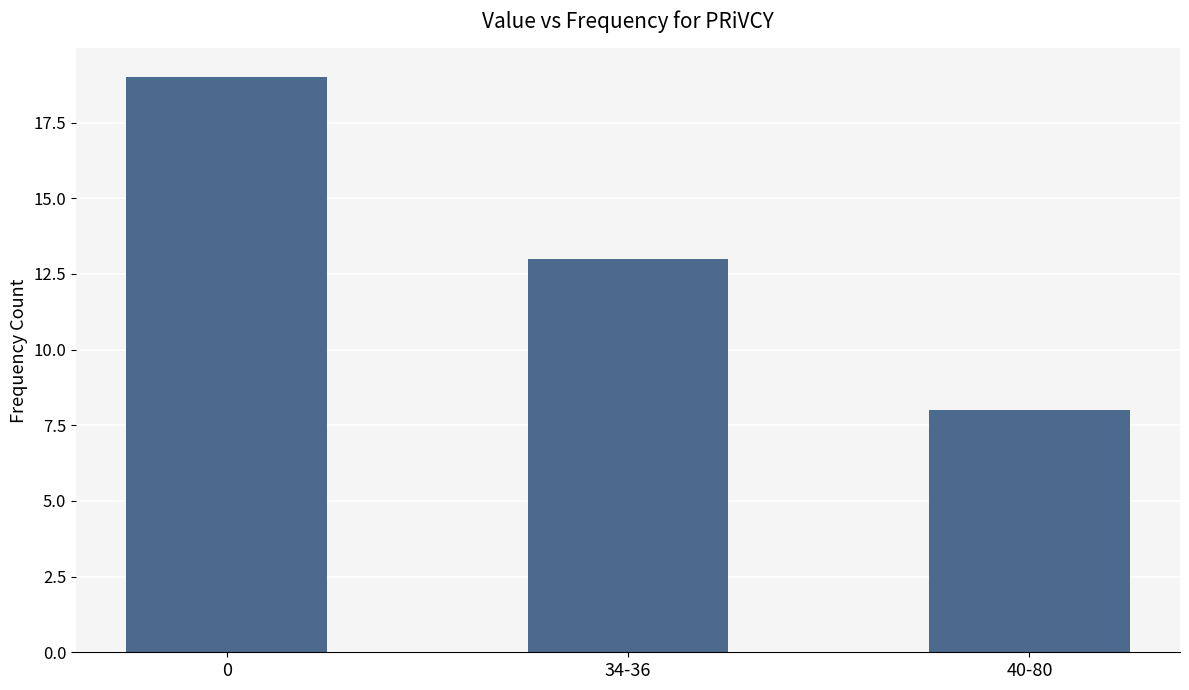

What is the average value?

13